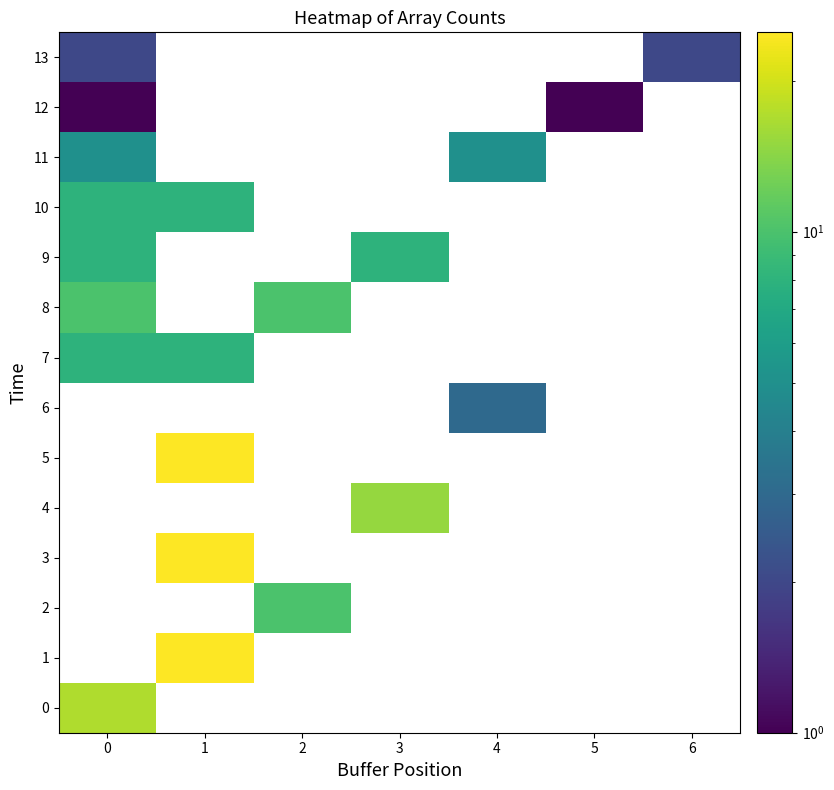

What is the greatest value displayed?

25